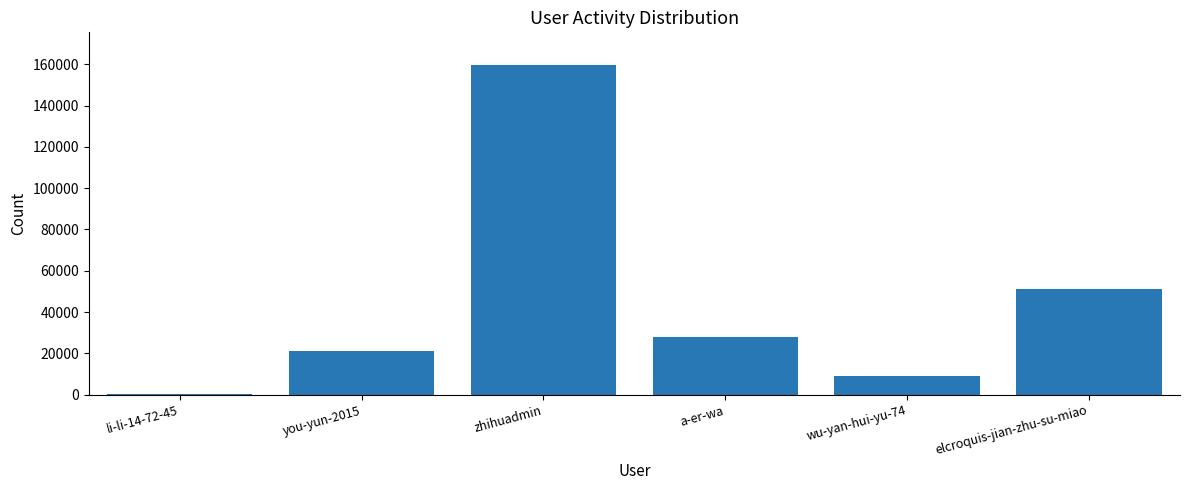

What is the maximum value shown in the chart?

159531